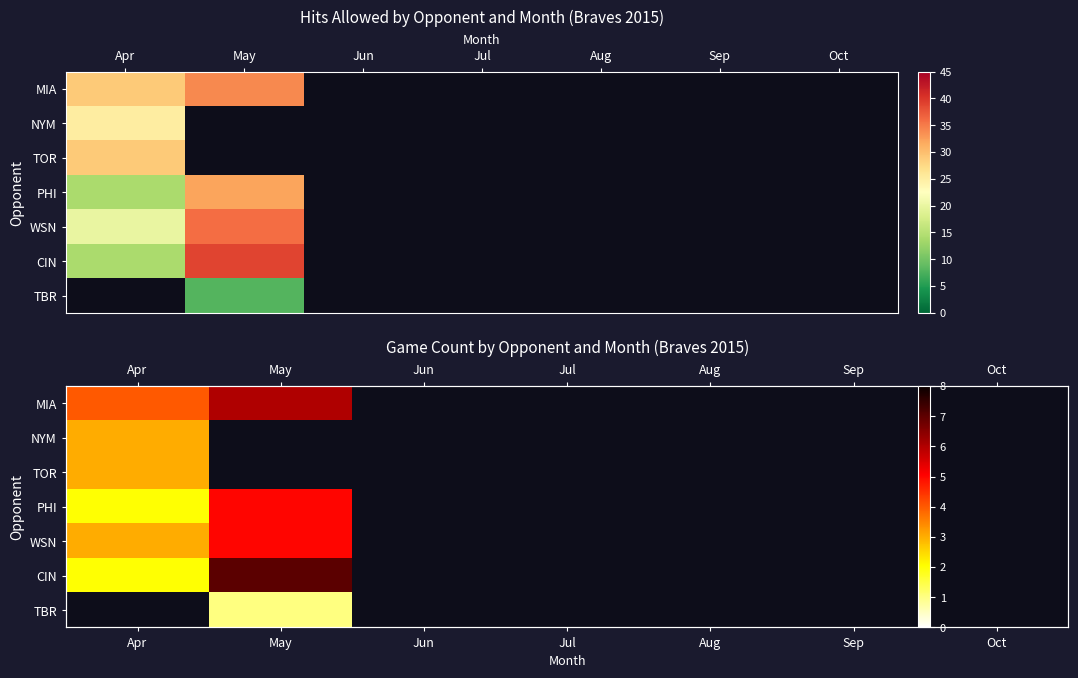

Which series has the widest spread of values?

CIN